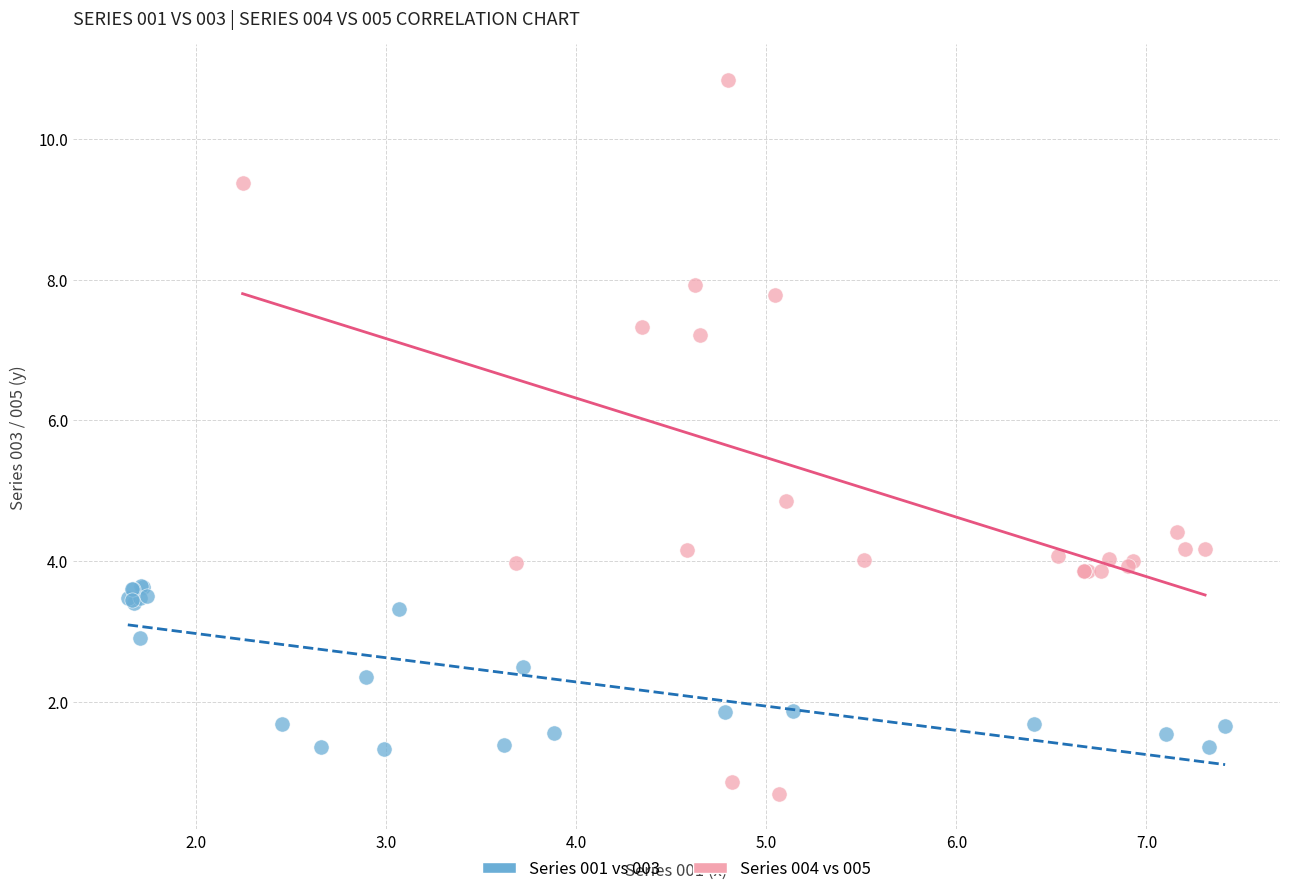

Which series contains the lowest Y value?

Series 004 vs 005